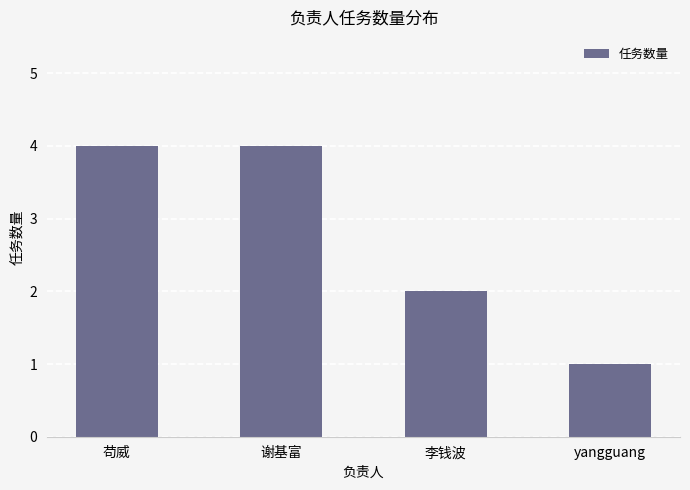

What is the label of the 3rd bar from the left?

李钱波